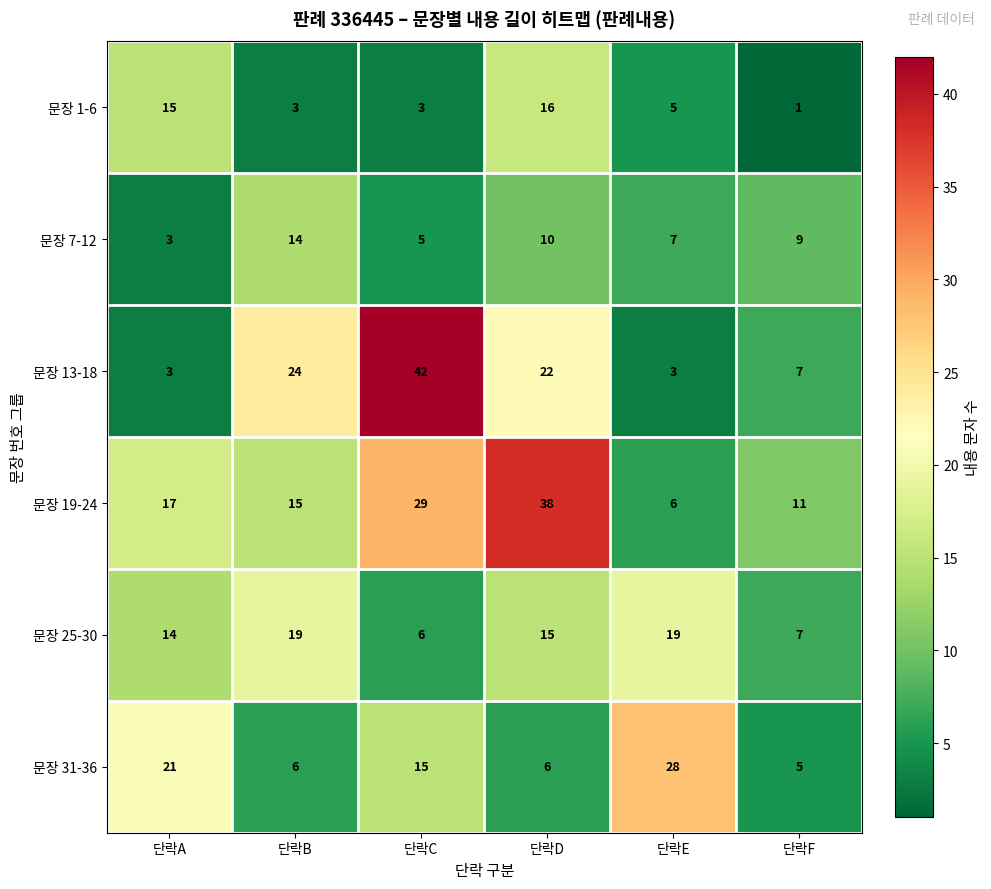

Rank the series by their maximum value, from lowest to highest.

문장 7-12, 문장 1-6, 문장 25-30, 문장 31-36, 문장 19-24, 문장 13-18